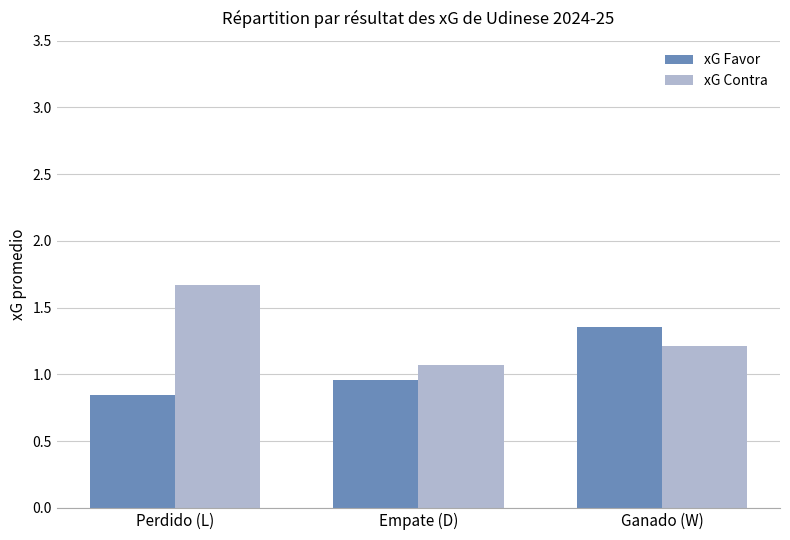

Rank the series at Ganado (W) from highest to lowest value.

xG Favor, xG Contra